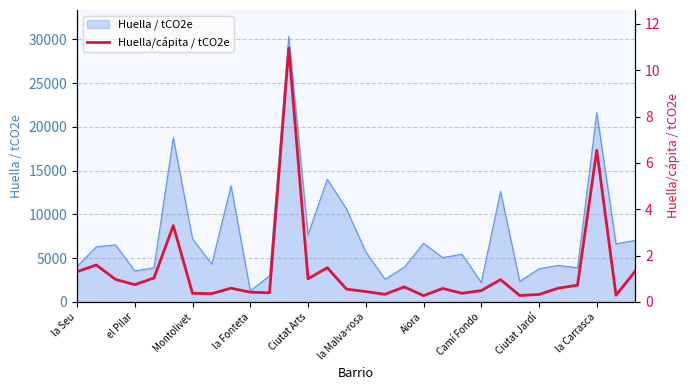

What value does the data have at 16?

0.3